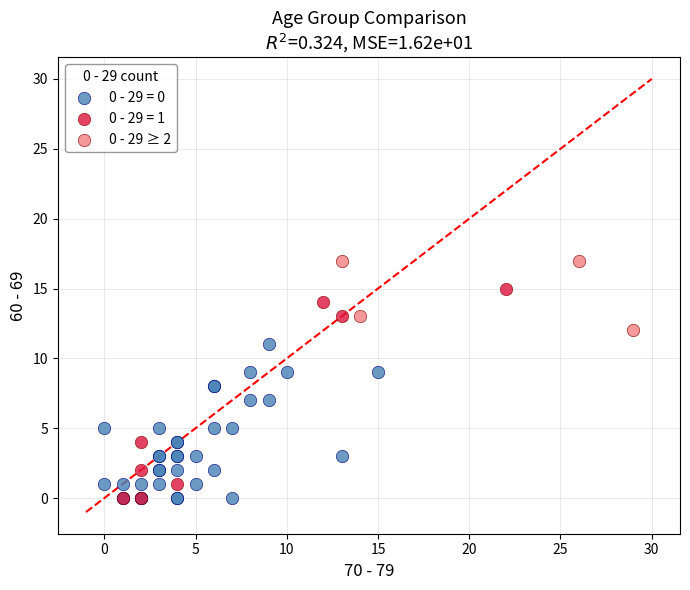

Which series has the widest spread of Y values?

0 - 29 = 1